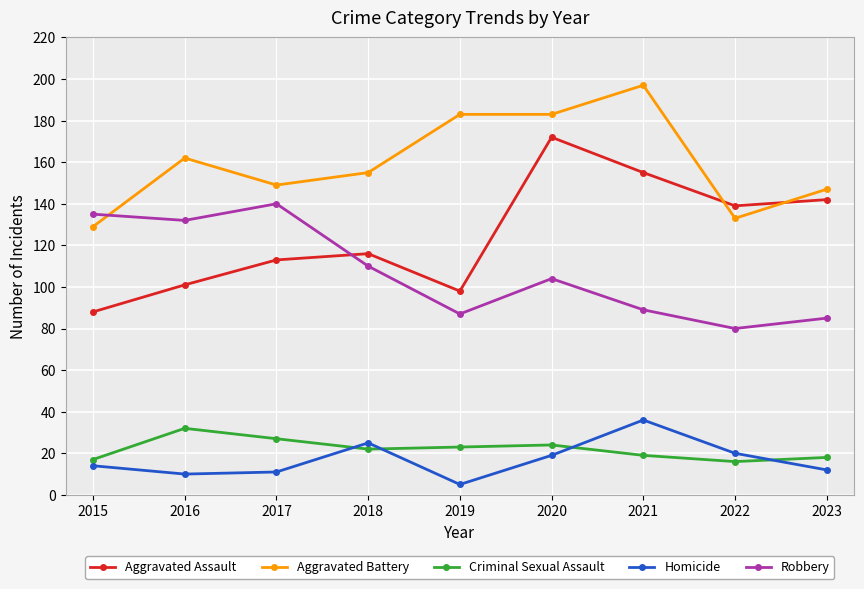

How many values in the Aggravated Battery series are below 155?

4